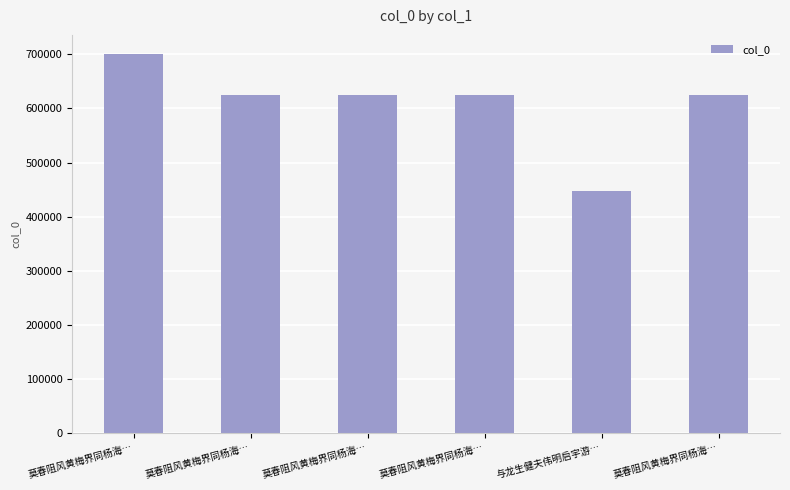

How many values are below 625264?

3